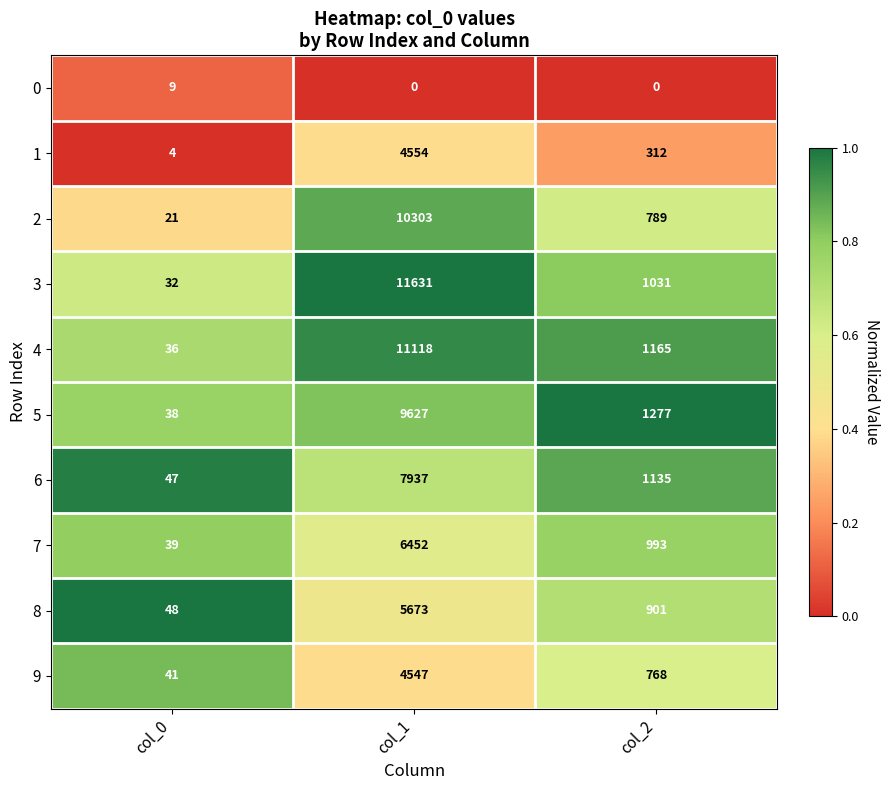

Reading right to left, extract all data points from this chart.

0: 0	0	9
1: 312	4554	4
2: 789	10303	21
3: 1031	11631	32
4: 1165	11118	36
5: 1277	9627	38
6: 1135	7937	47
7: 993	6452	39
8: 901	5673	48
9: 768	4547	41